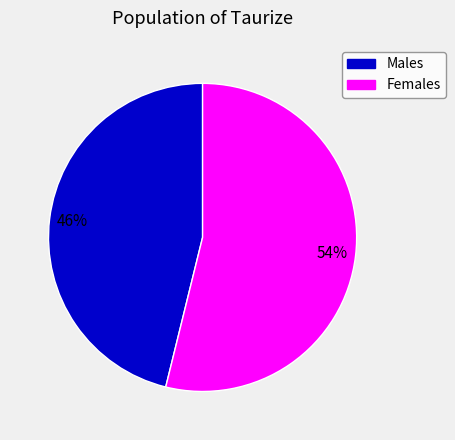

Is there any slice that represents more than half of the pie?

Yes